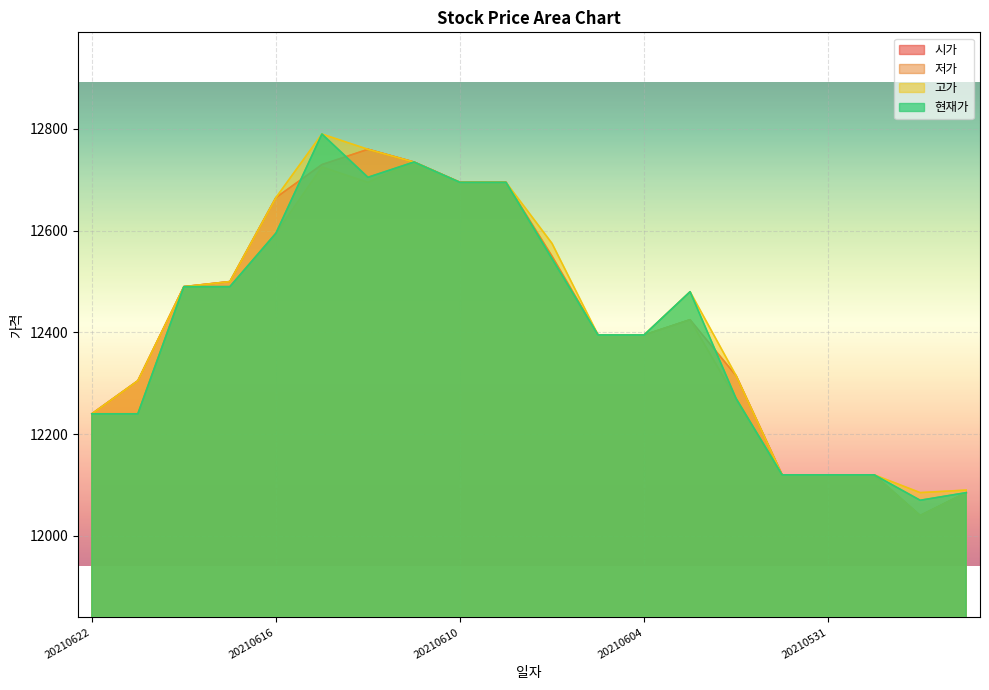

How many series are shown in this chart?

4